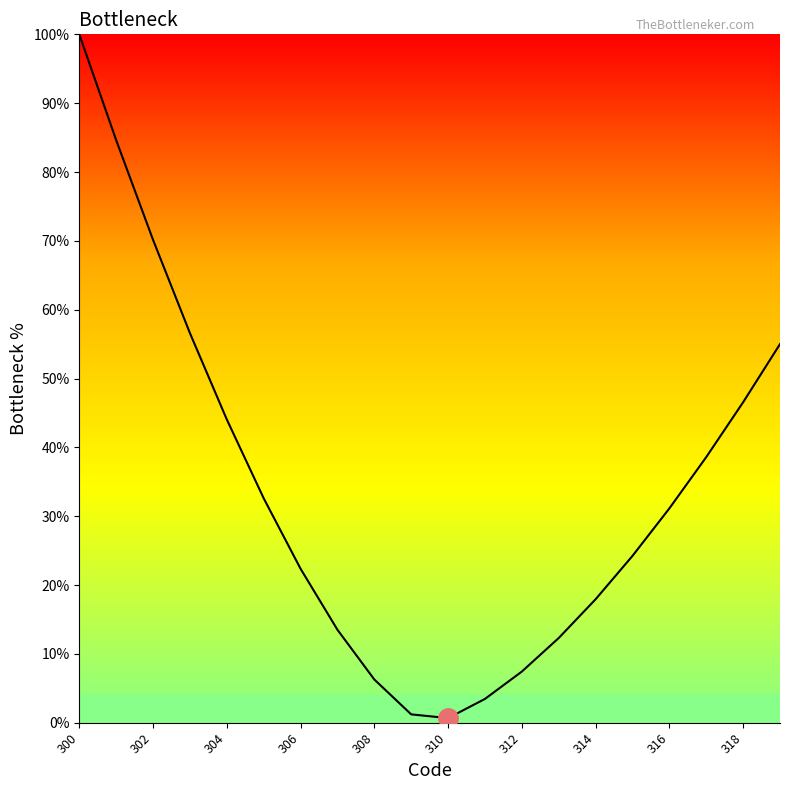

What is the difference between the maximum and minimum values?

99.3